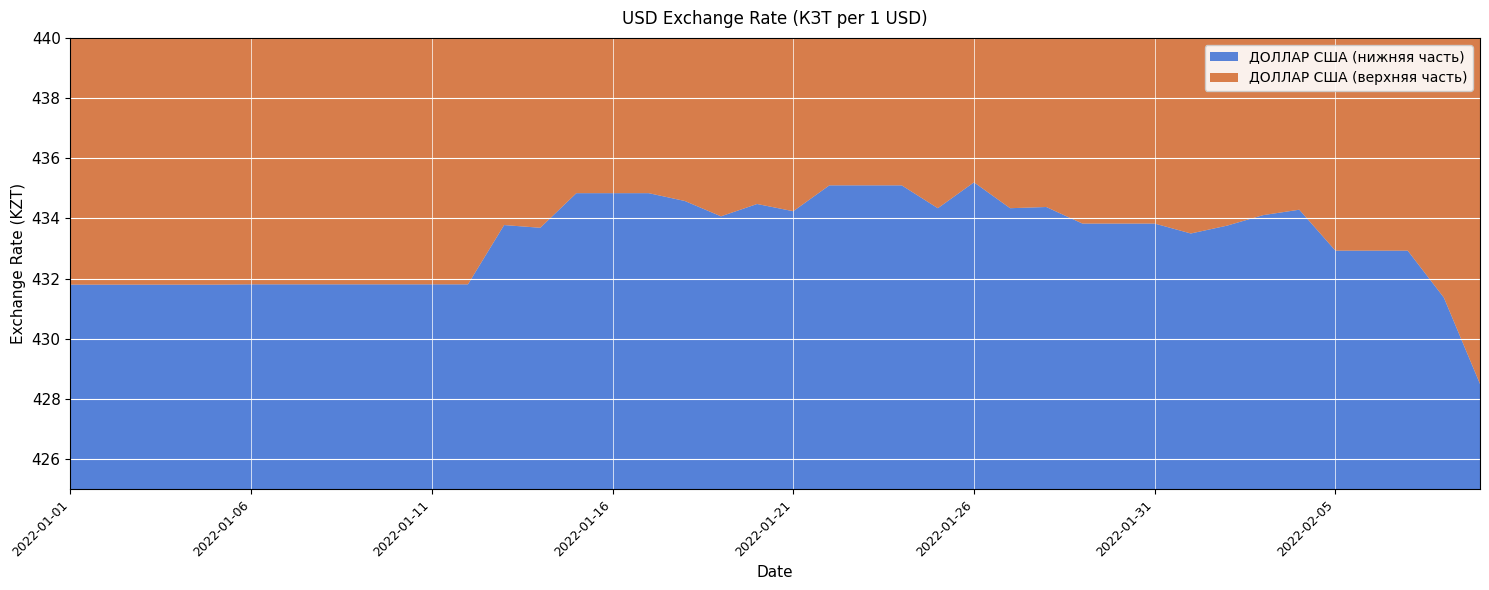

Reading left to right, transcribe all the data shown in this chart.

2022-01-01=431.8	2022-01-02=431.8	2022-01-03=431.8	2022-01-04=431.8	2022-01-05=431.8	2022-01-06=431.8	2022-01-07=431.8	2022-01-08=431.8	2022-01-09=431.8	2022-01-10=431.8	2022-01-11=431.8	2022-01-12=431.8	2022-01-13=433.8	2022-01-14=433.7	2022-01-15=434.8	2022-01-16=434.8	2022-01-17=434.8	2022-01-18=434.6	2022-01-19=434.1	2022-01-20=434.5	2022-01-21=434.2	2022-01-22=435.1	2022-01-23=435.1	2022-01-24=435.1	2022-01-25=434.3	2022-01-26=435.2	2022-01-27=434.3	2022-01-28=434.4	2022-01-29=433.8	2022-01-30=433.8	2022-01-31=433.8	2022-02-01=433.5	2022-02-02=433.8	2022-02-03=434.1	2022-02-04=434.3	2022-02-05=432.9	2022-02-06=432.9	2022-02-07=432.9	2022-02-08=431.4	2022-02-09=428.5